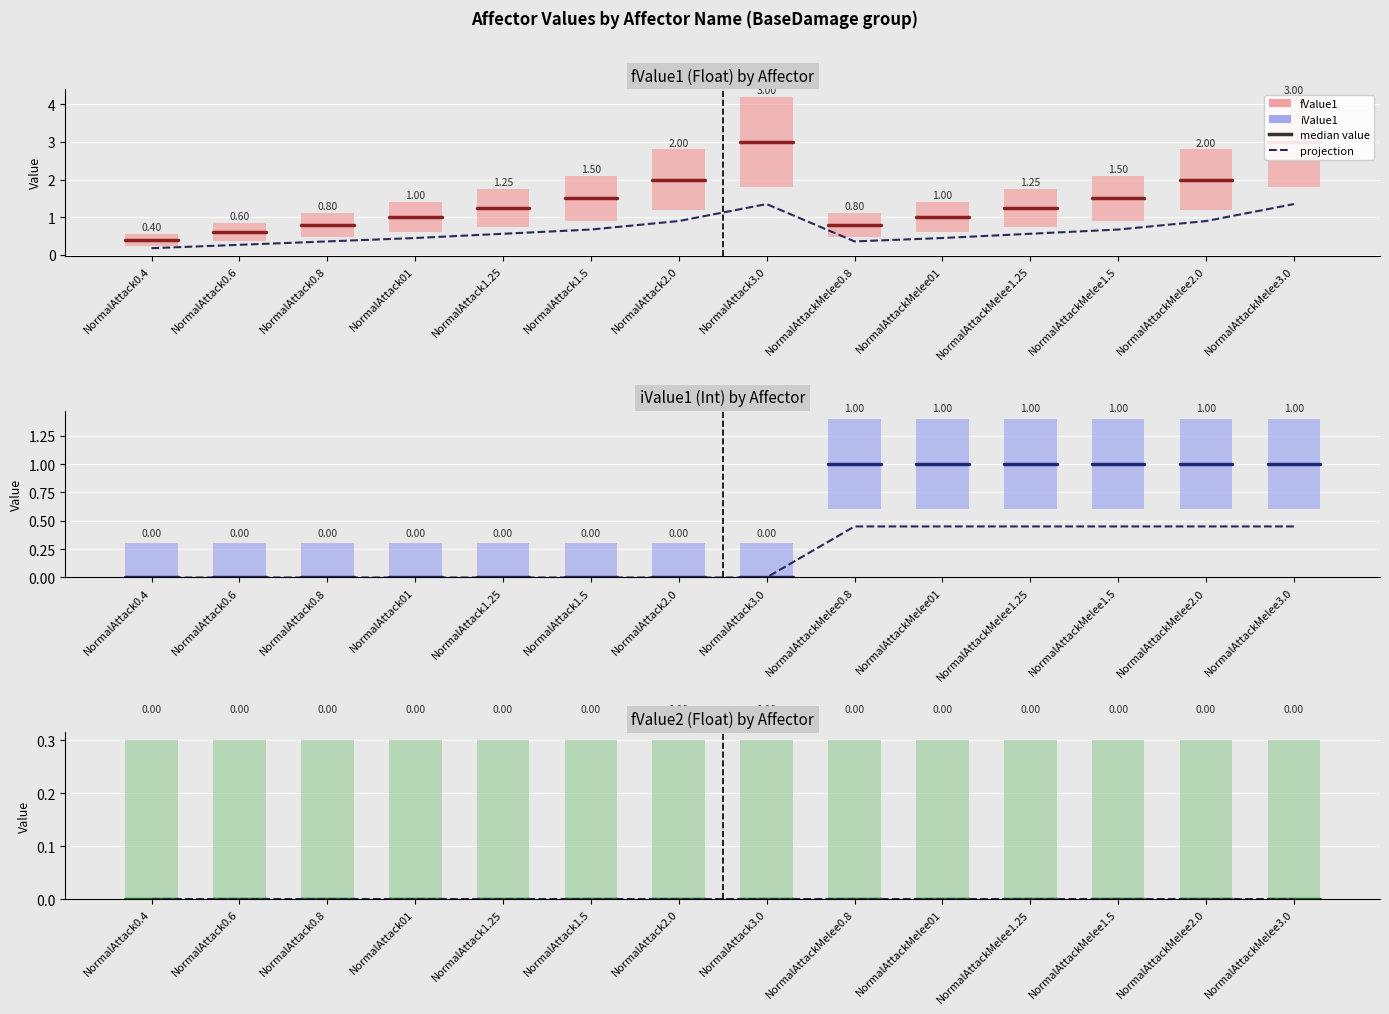

Does the chart contain any negative values?

No